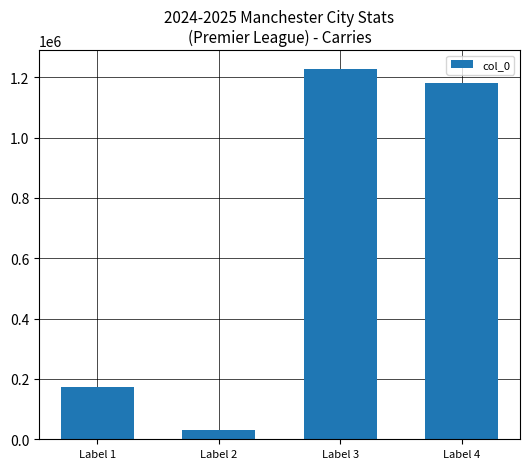

List the labels in order of value, smallest first.

Label 2, Label 1, Label 4, Label 3